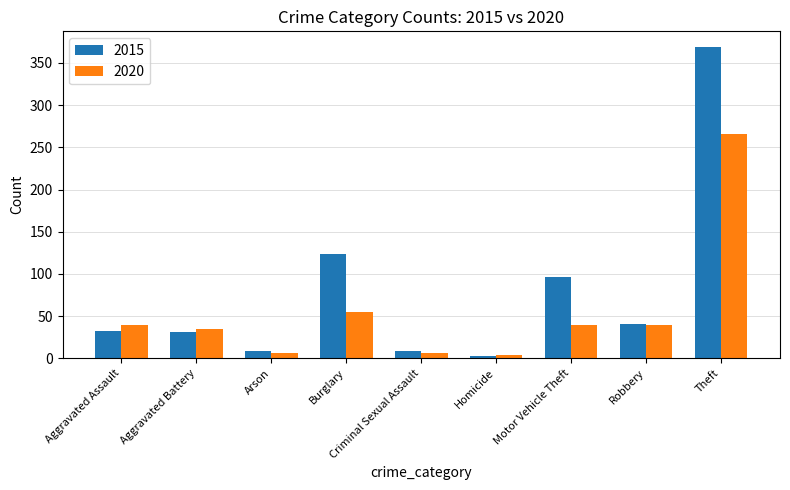

The 2015 series shows 32 at Aggravated Assault. True or false?

True